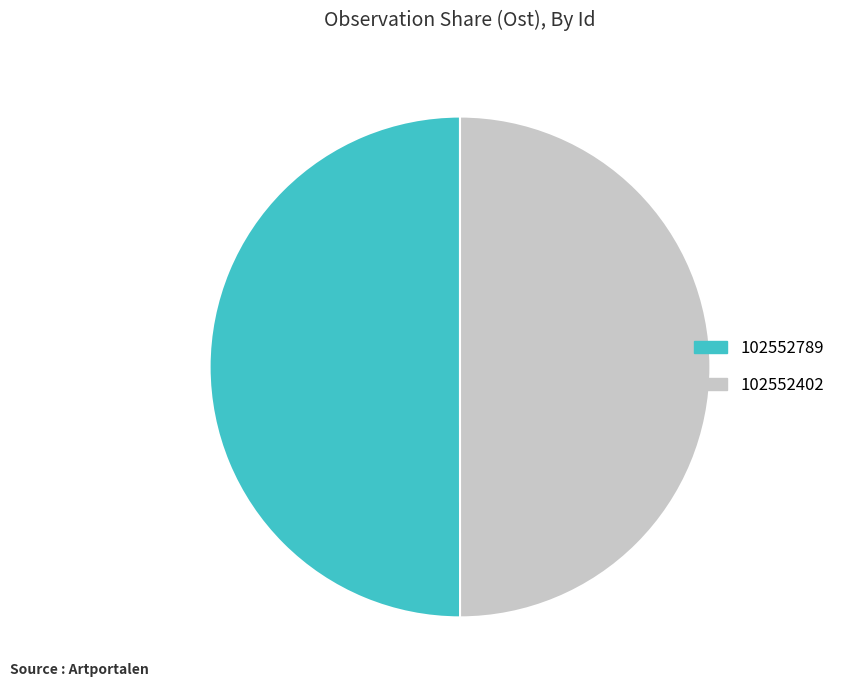

Approximately how many times larger is the value at 102552402 compared to 102552789?

1.0